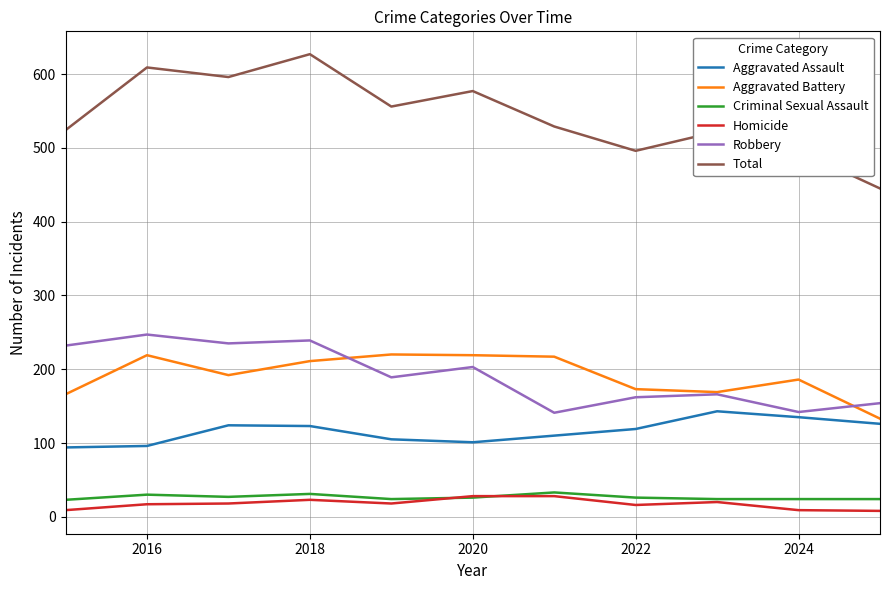

Which series has the widest spread of values?

Total